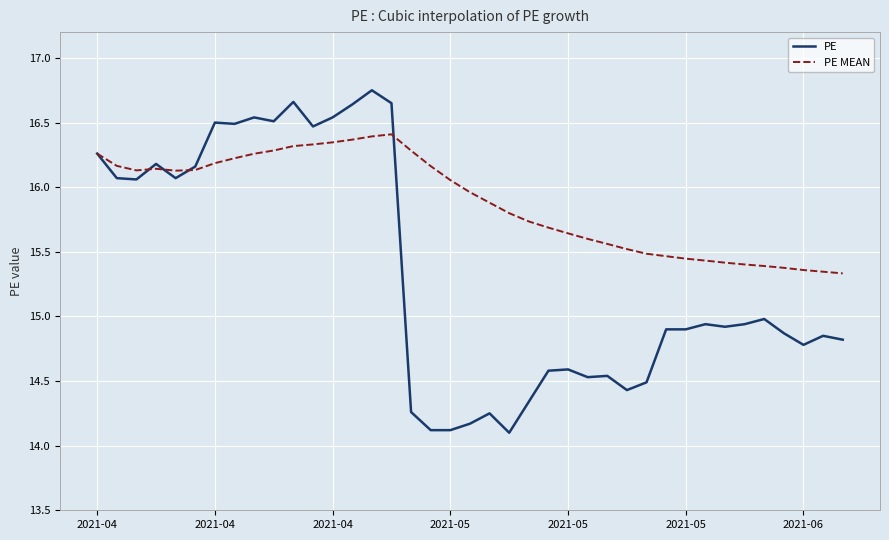

Which series ends up on top after the final intersection of PE and PE MEAN?

PE MEAN